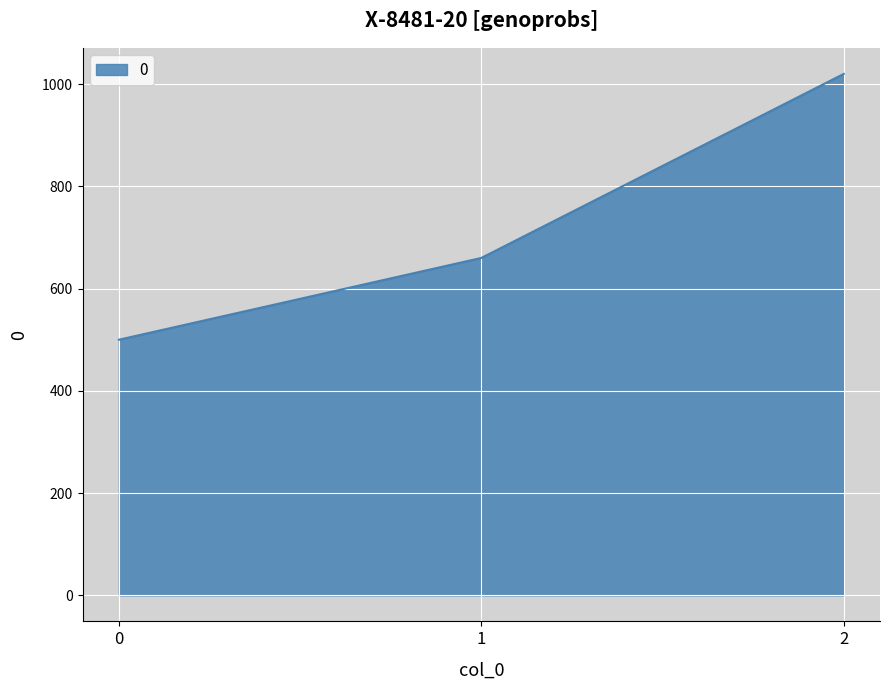

What is the change in value from 1 to 2?

+360